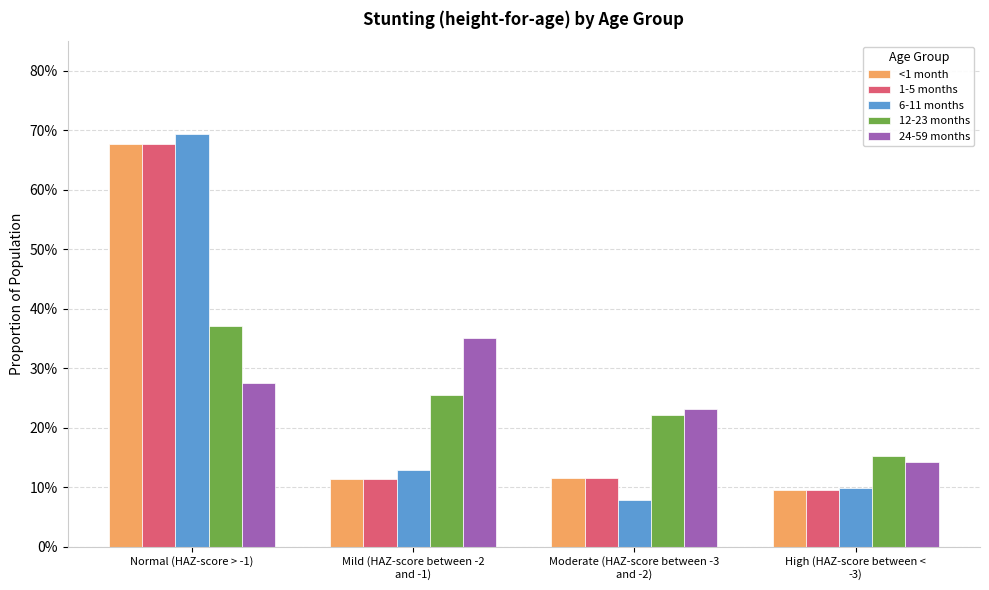

Does the chart contain stacked bars?

No